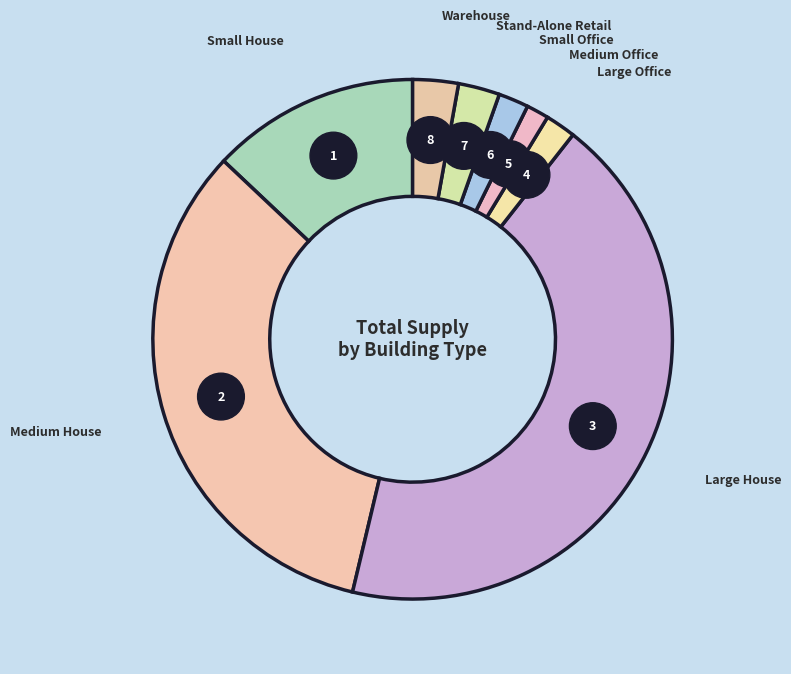

Approximately how many times larger is the value at Medium House compared to Medium Office?

23.8